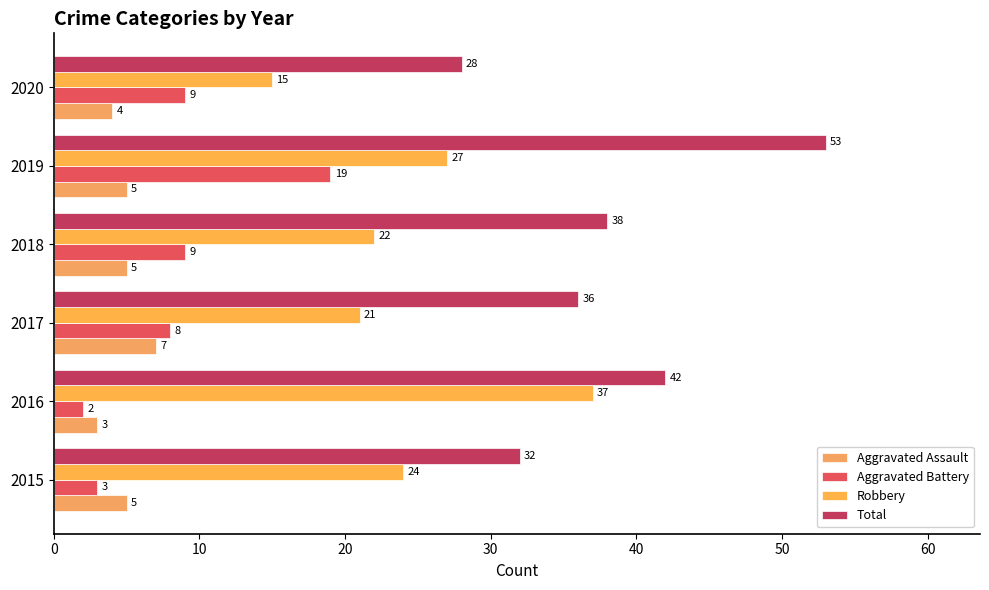

At which label does Aggravated Battery reach its peak?

2019